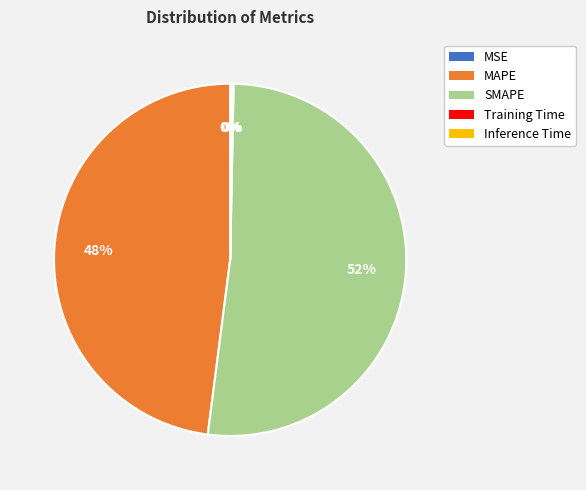

To the nearest percent, what is the difference between the largest and smallest slice percentages?

52%